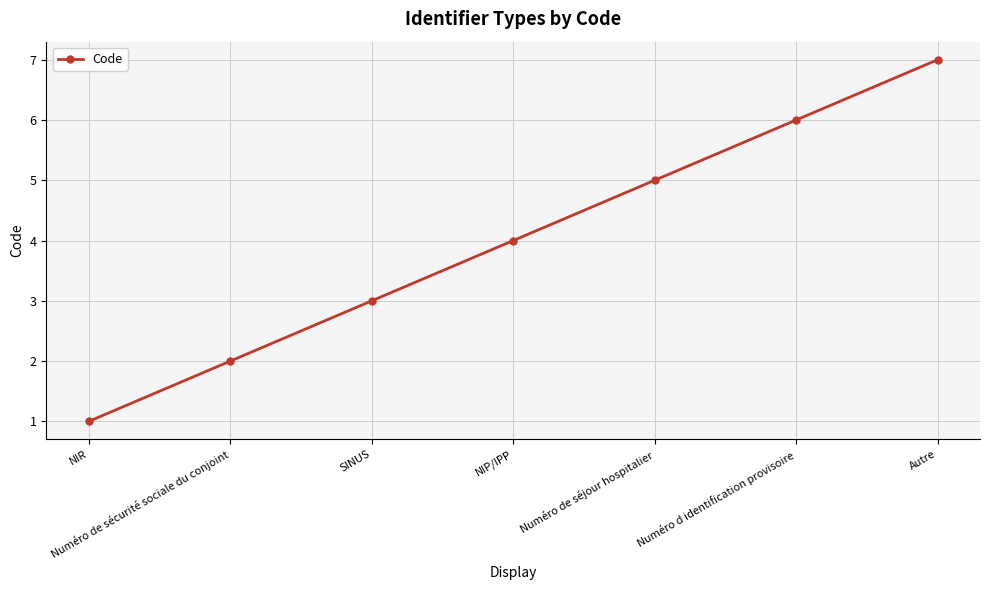

What is the label of the 7th point from the left?

Autre